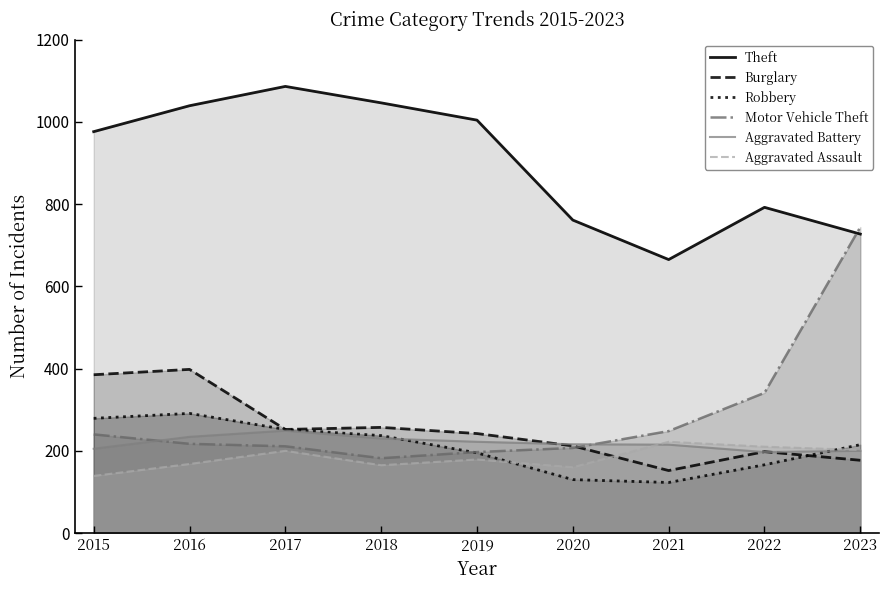

Which series has the widest spread of values?

Motor Vehicle Theft